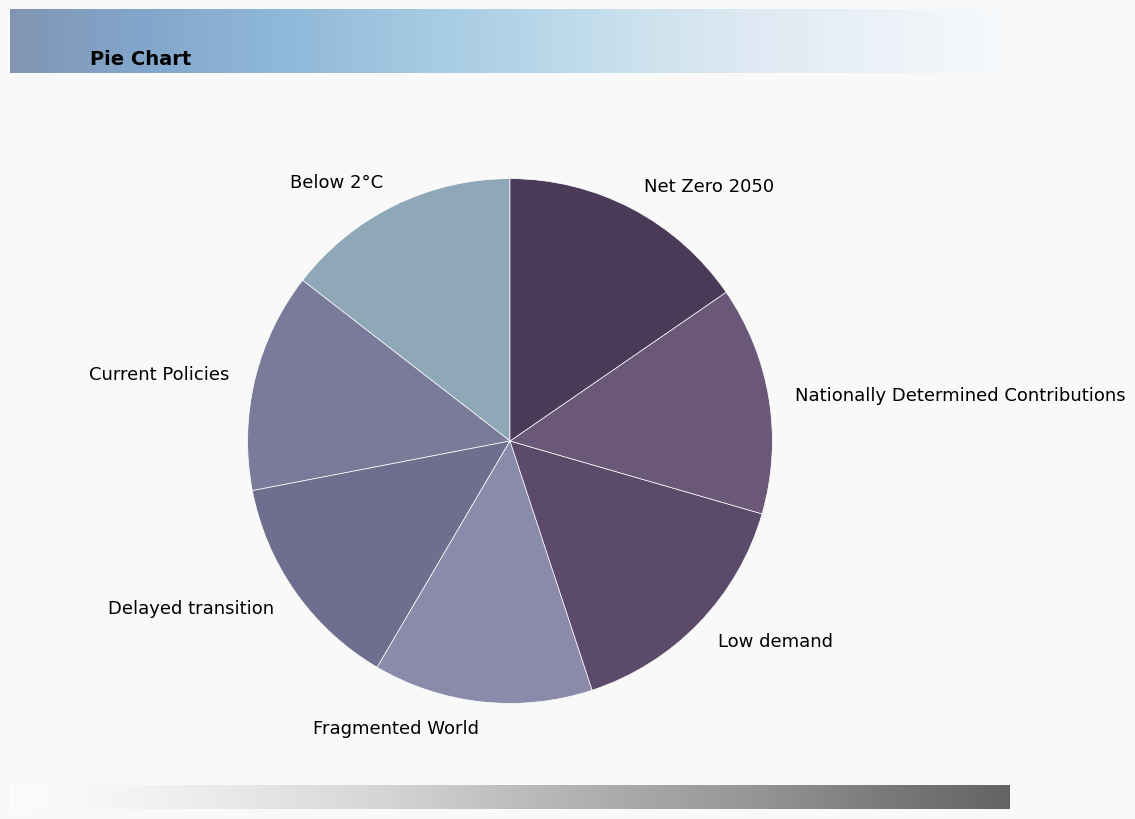

Do Fragmented World and Net Zero 2050 together represent more than half of the pie?

No